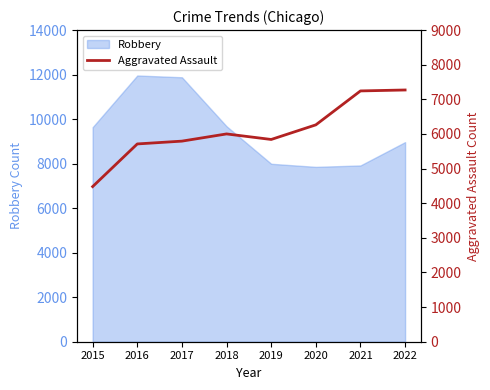

Reading left to right, what are all the values shown in this chart?

2015=4480	2016=5712	2017=5793	2018=6001	2019=5841	2020=6263	2021=7243	2022=7270